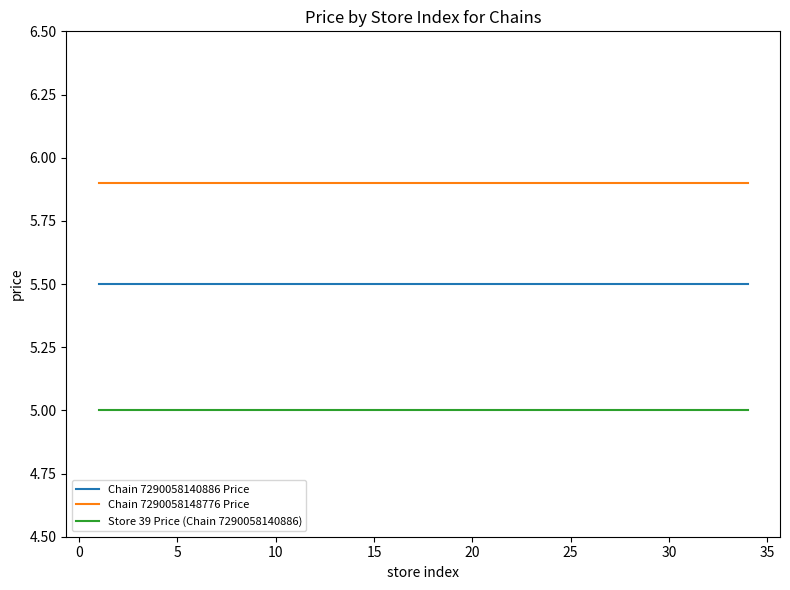

What is the average value of the Chain 7290058140886 Price series?

5.5